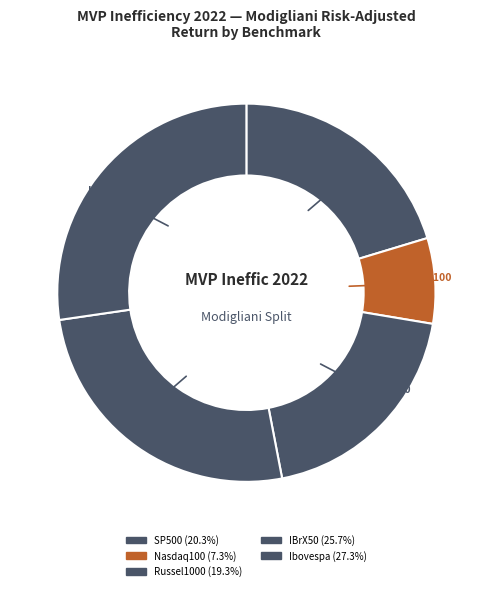

To the nearest percent, what is the difference between the largest and smallest slice percentages?

20%